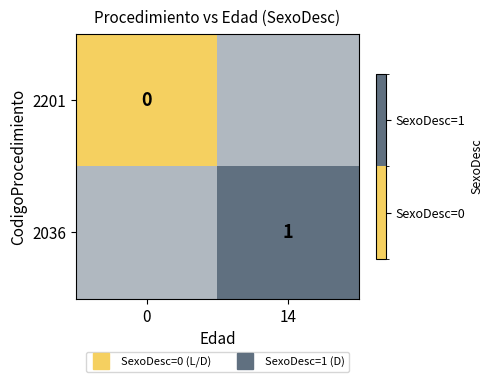

Count the number of data series in this chart.

2